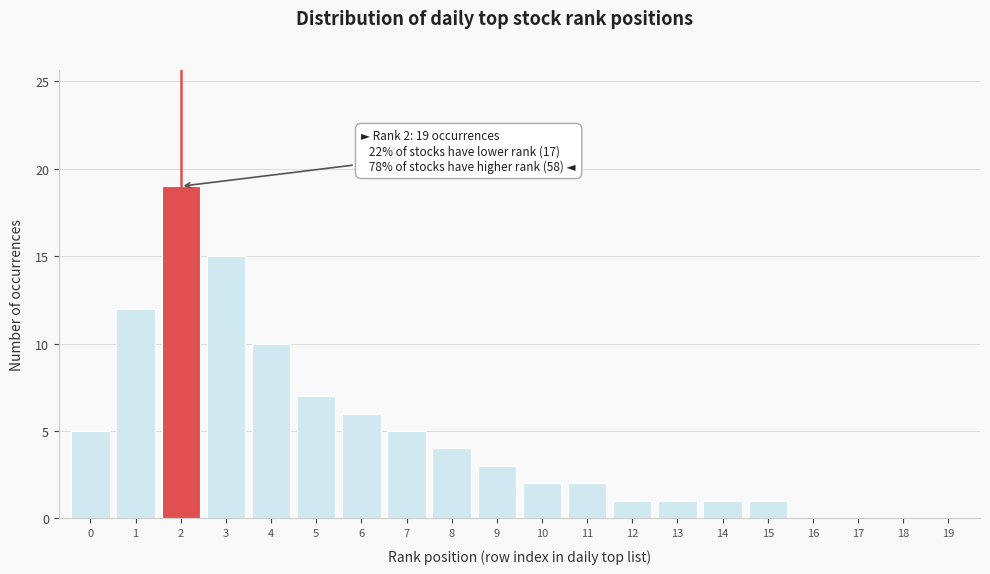

Reading left to right, transcribe all the data shown in this chart.

0=5	1=12	2=19	3=15	4=10	5=7	6=6	7=5	8=4	9=3	10=2	11=2	12=1	13=1	14=1	15=1	16=0	17=0	18=0	19=0